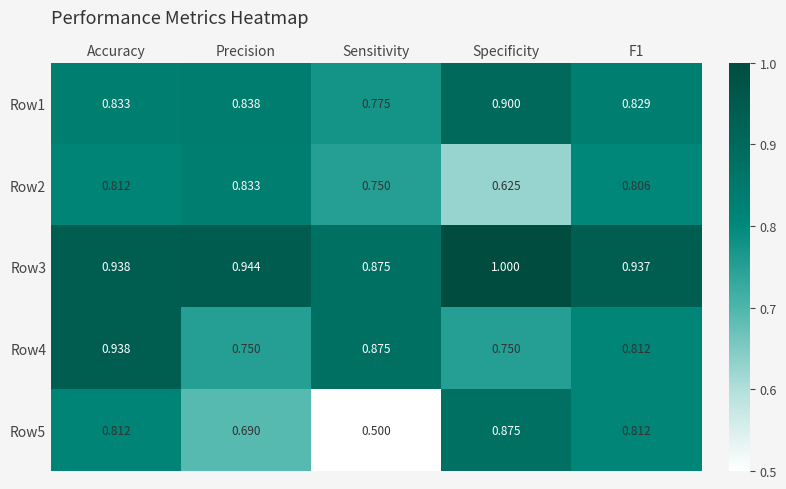

Which category has the highest value across all series?

Specificity